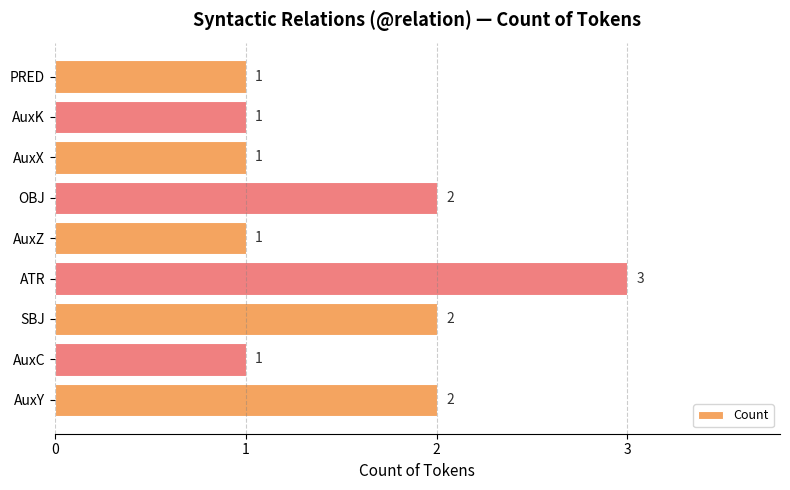

The value at AuxY is 4. True or false?

False